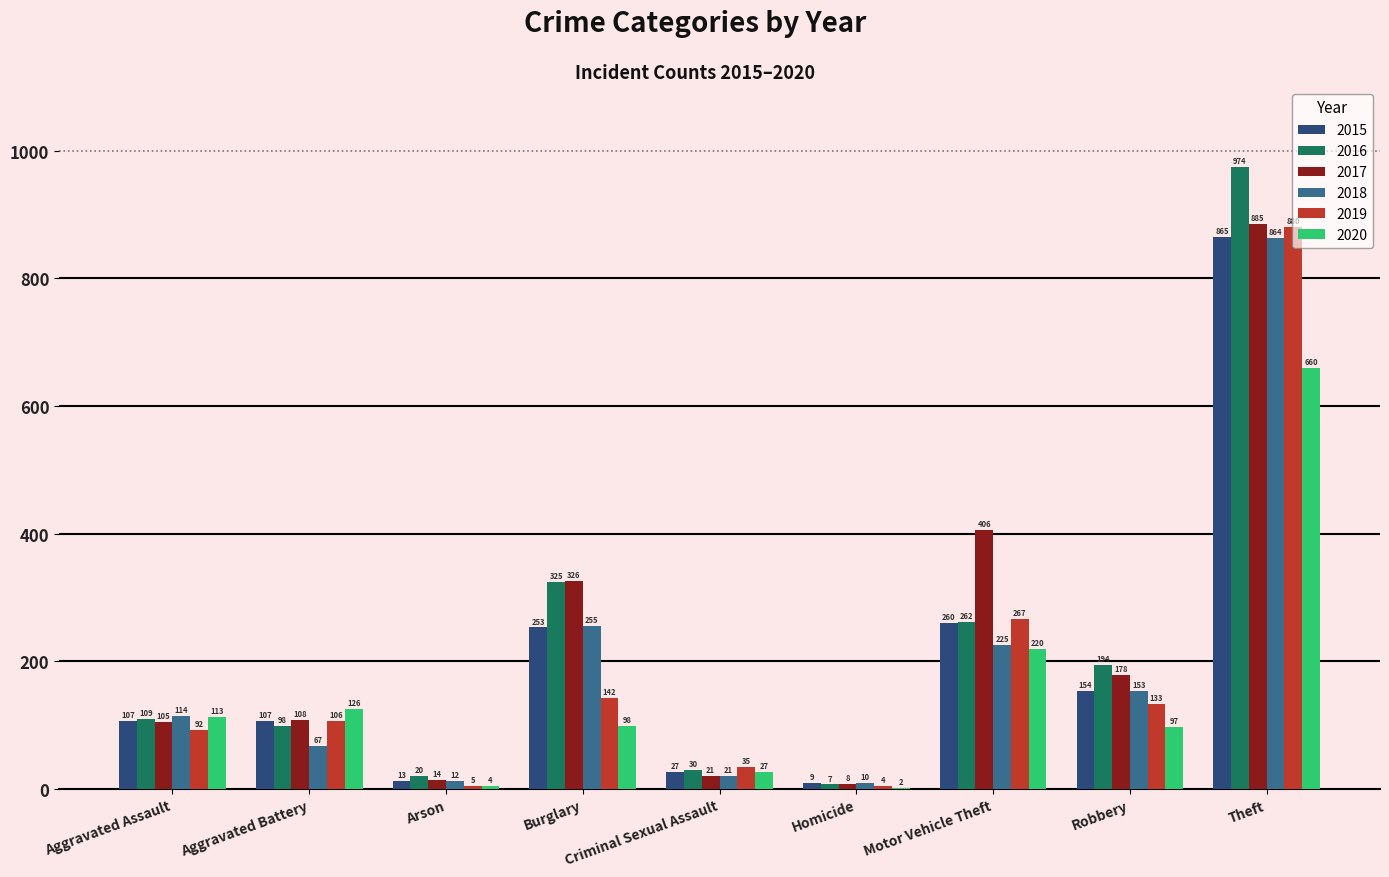

Is it true that 2015 equals 353 at Motor Vehicle Theft?

False